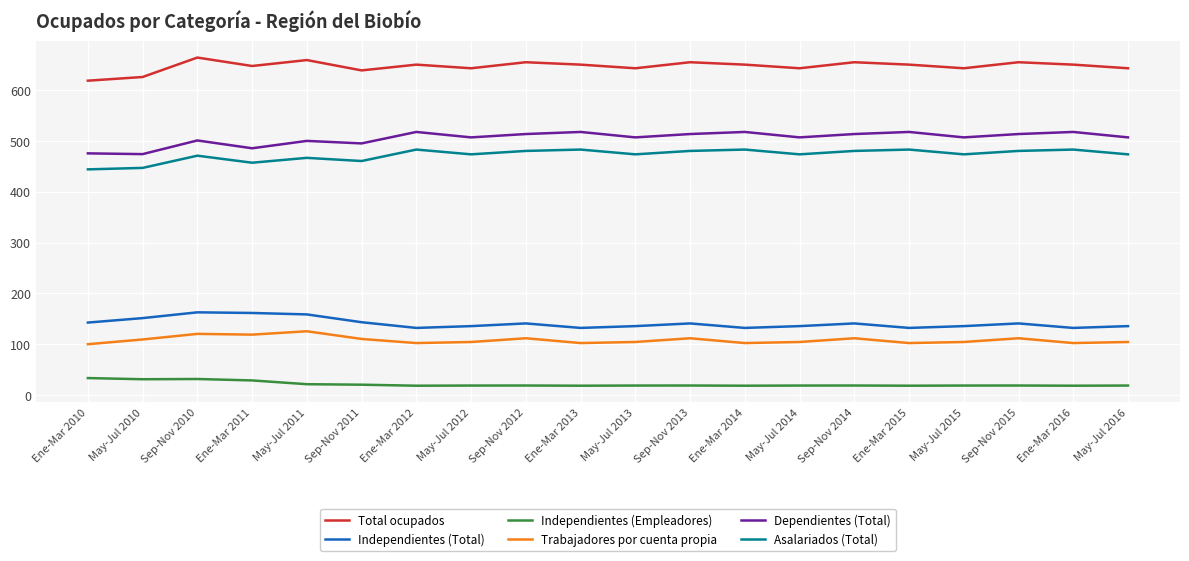

What position from the left is Ene-Mar 2014?

13